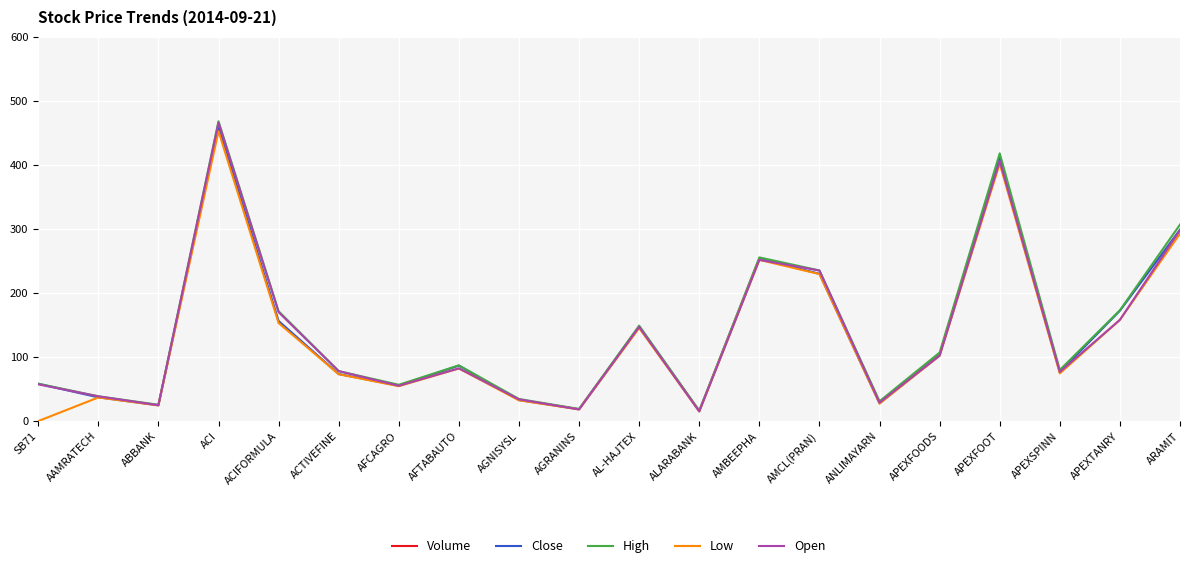

Which has a higher value, ACIFORMULA or SB71?

SB71